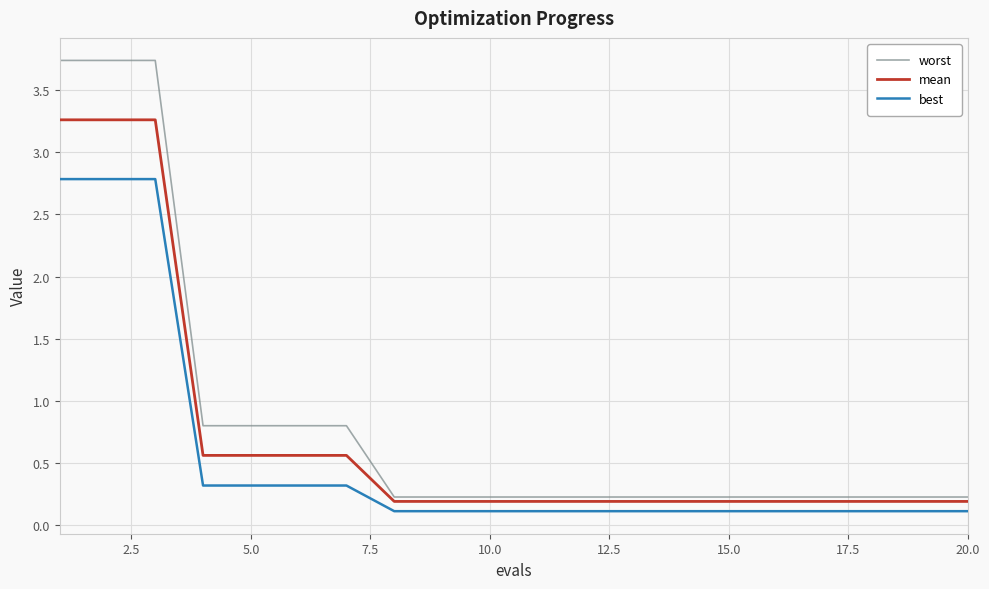

How many lines are shown in the chart?

3